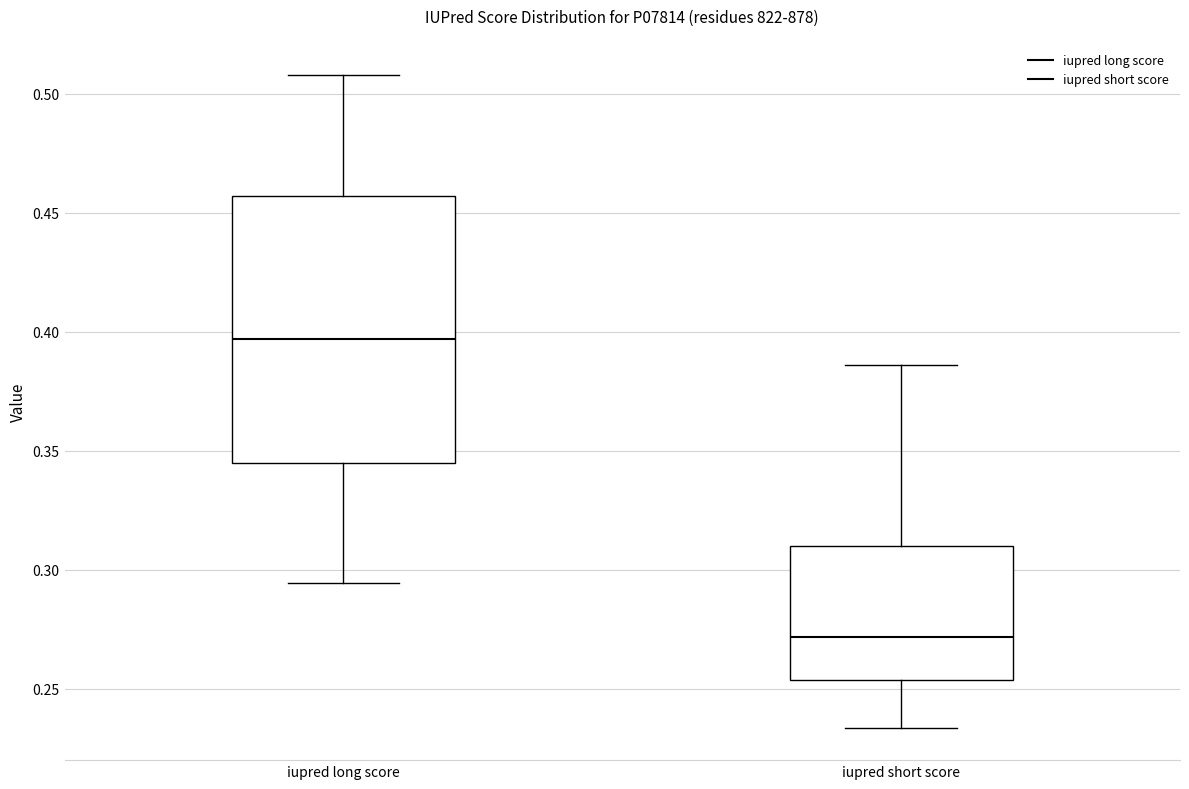

Which box has the lowest median line?

iupred short score